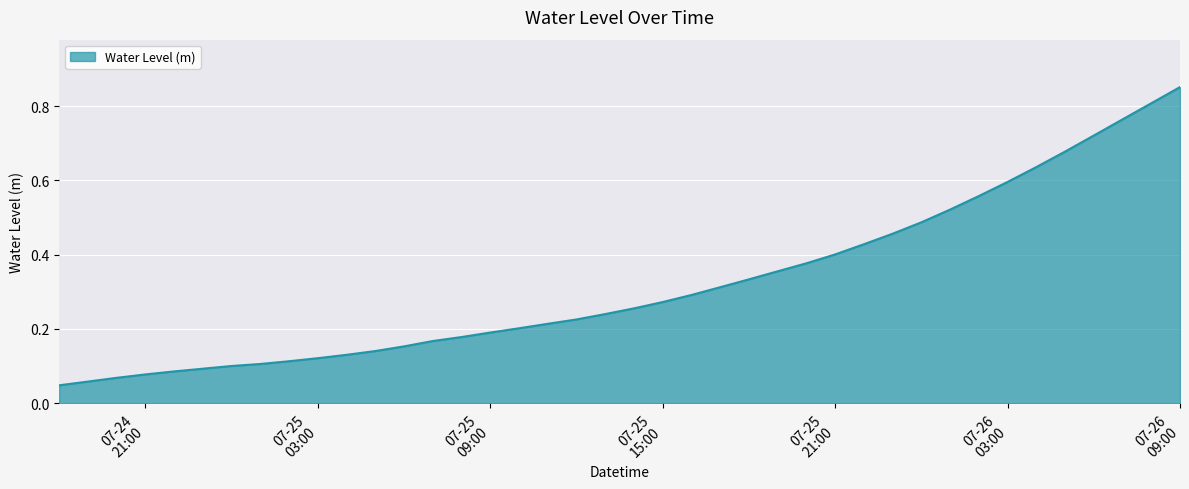

Does the chart have visible grid lines?

Yes